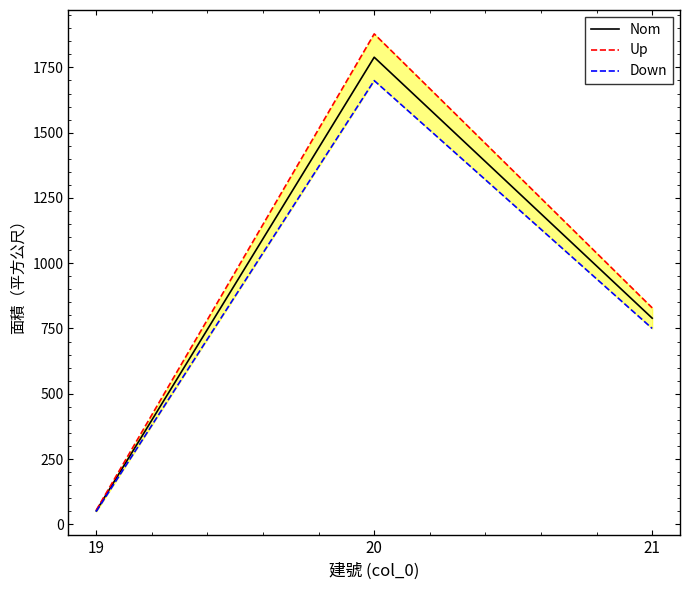

What is the sum of the Nom values at 19 and 21?

840.9